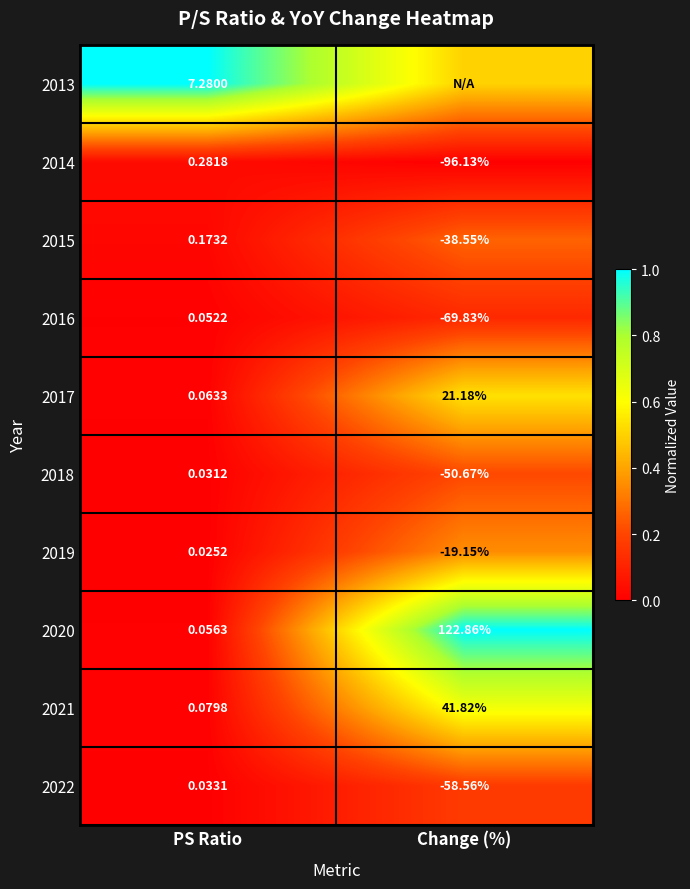

Is the value of 2014 at PS Ratio greater than the value of 2022 at Change (%)?

Yes